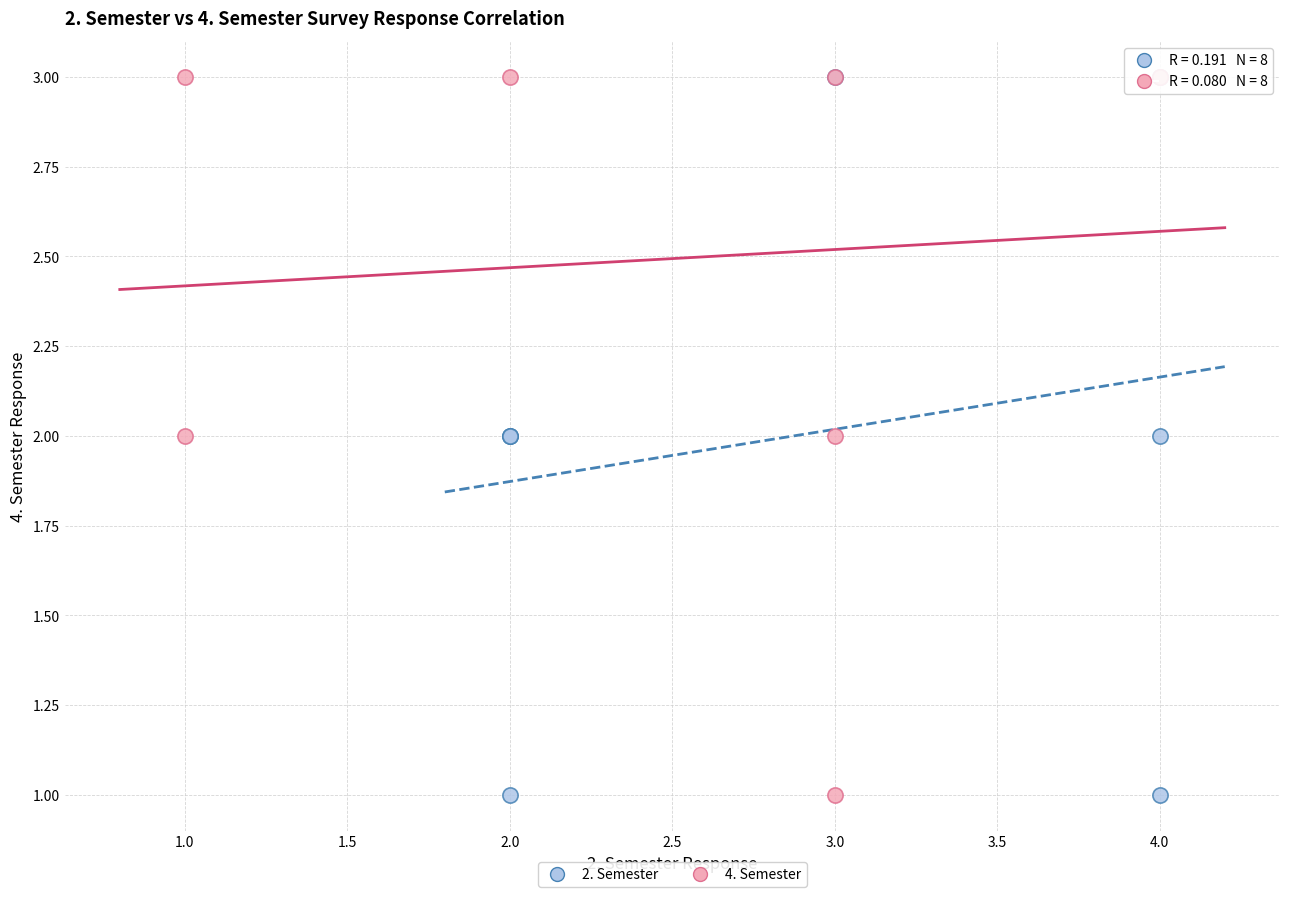

What are all the series names shown in the legend?

2. Semester, 4. Semester